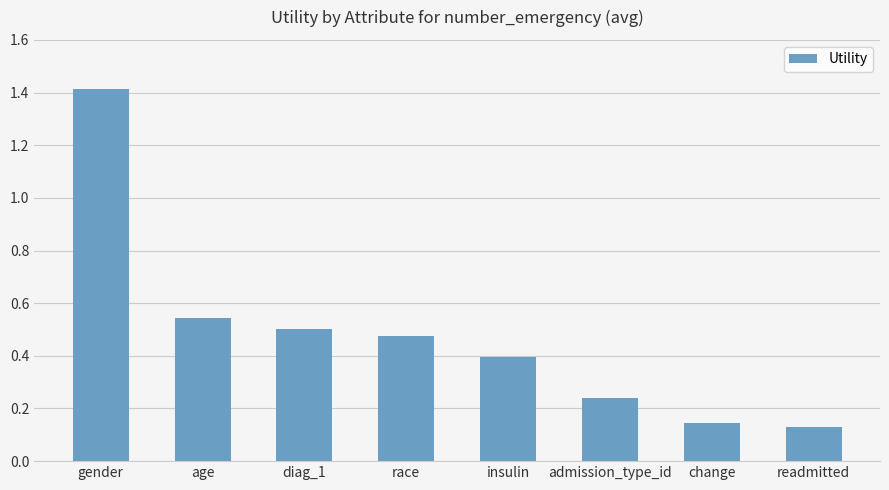

What is the maximum value shown in the chart?

1.4